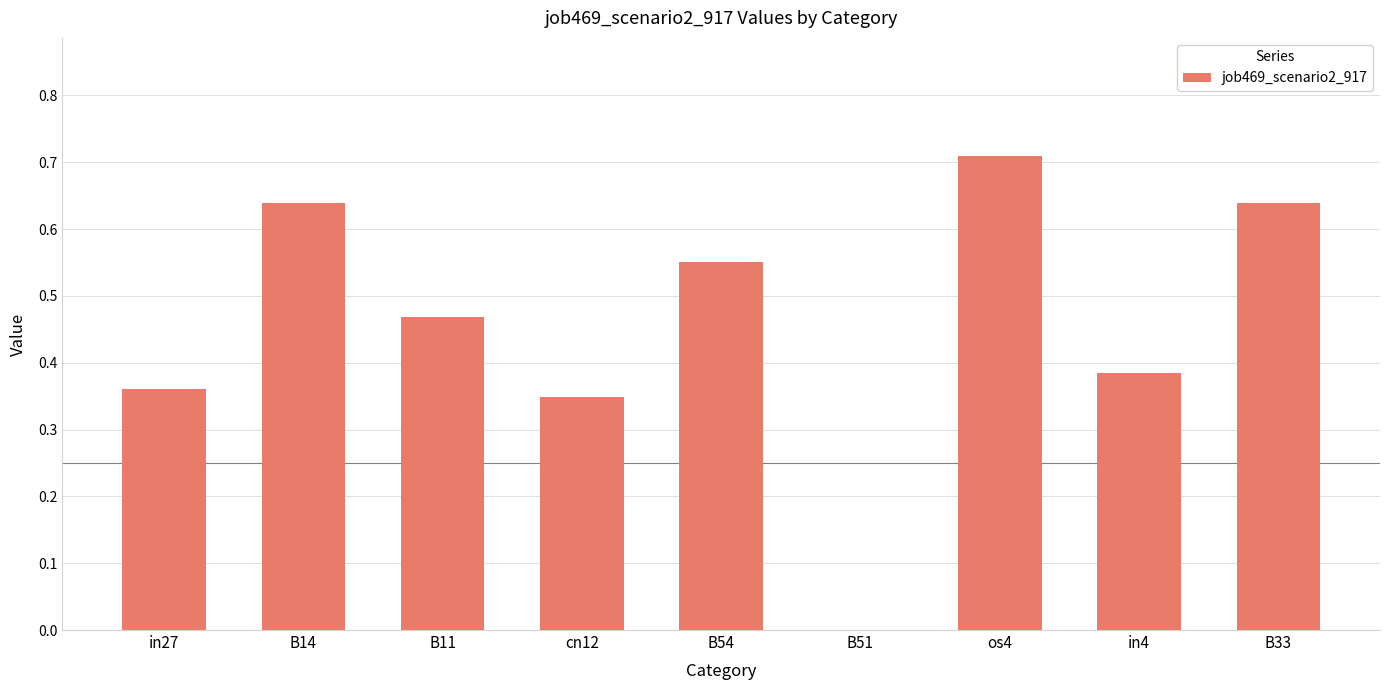

Count the values in the range 0 to 1.

9